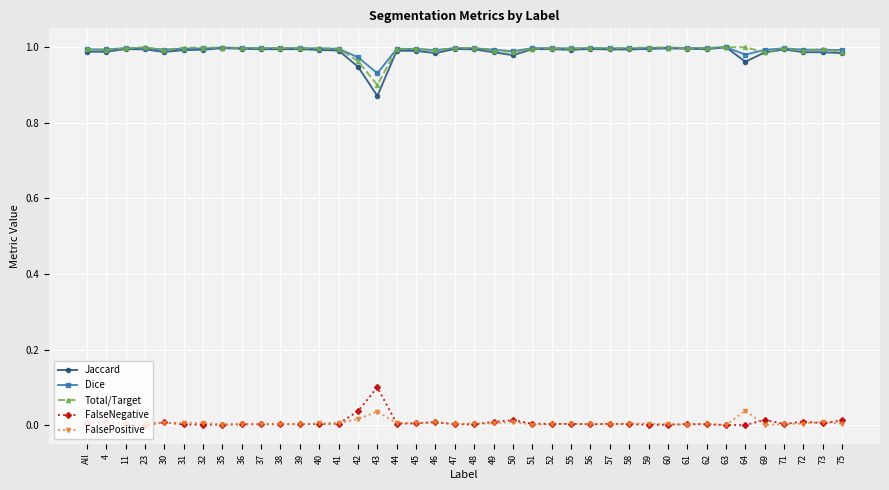

How many categories are shown in the chart?

40